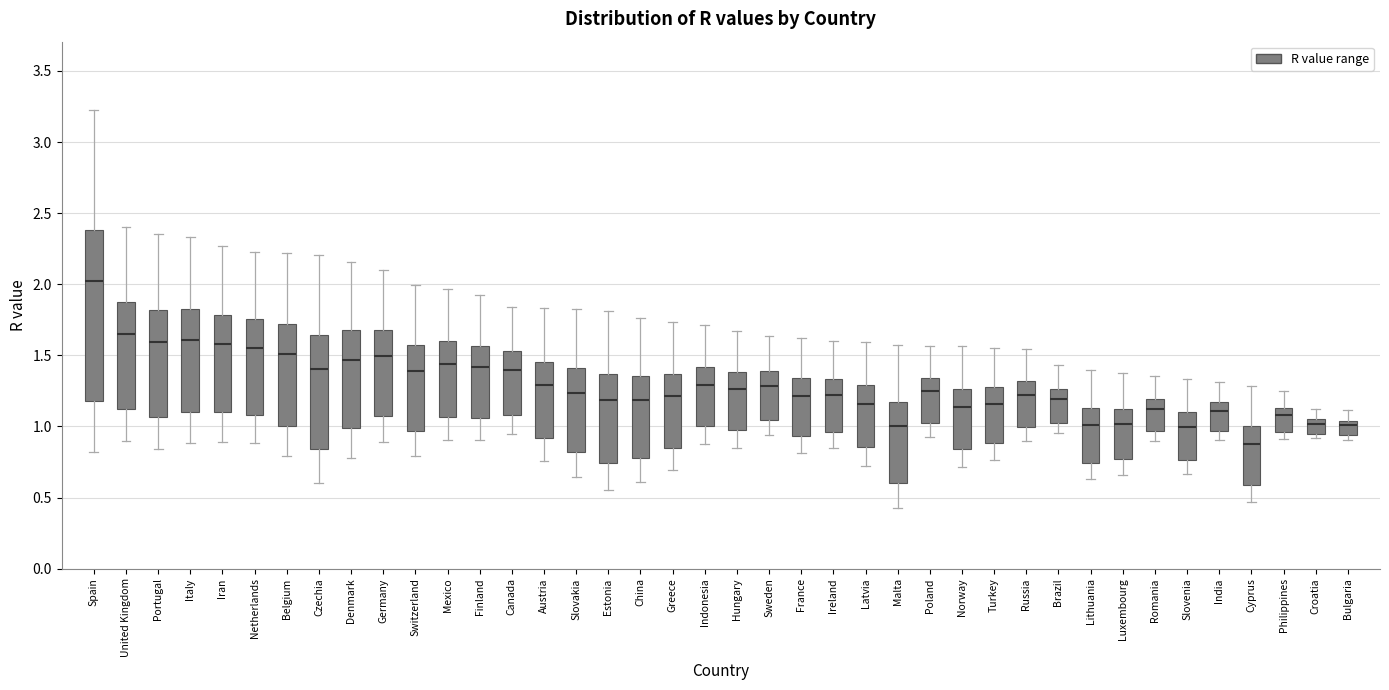

Comparing the boxes themselves (not the whiskers), which one is the tallest?

Spain